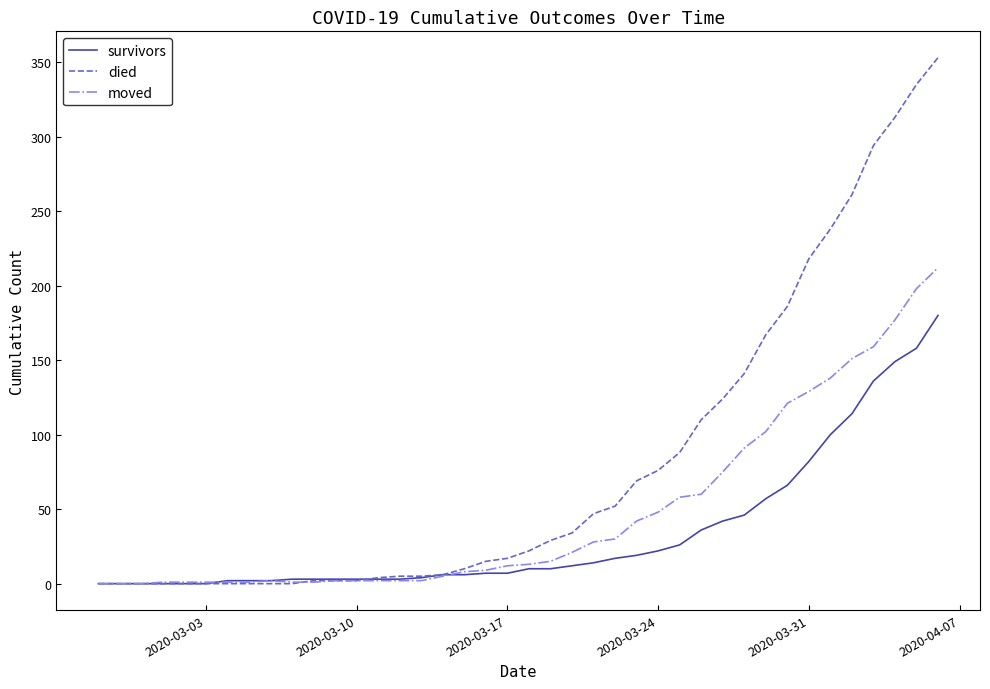

Which series has the largest total across all categories?

died